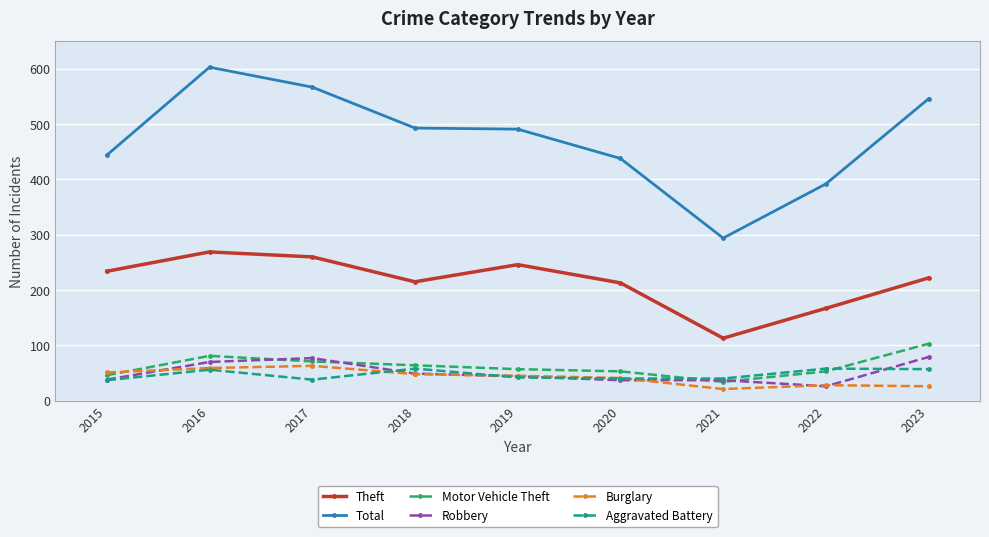

How many lines are shown in the chart?

6